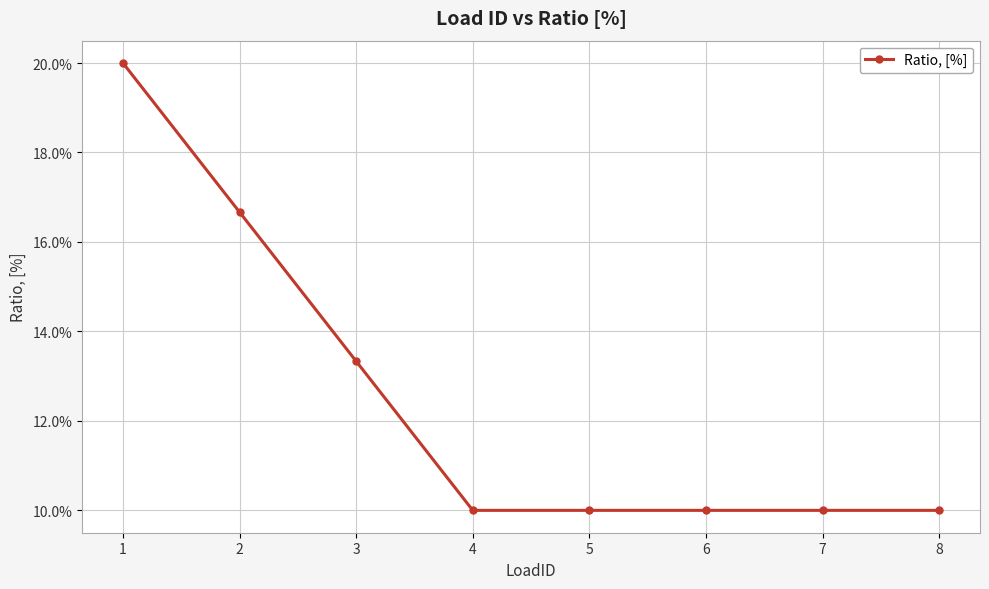

Does the chart have visible grid lines?

Yes